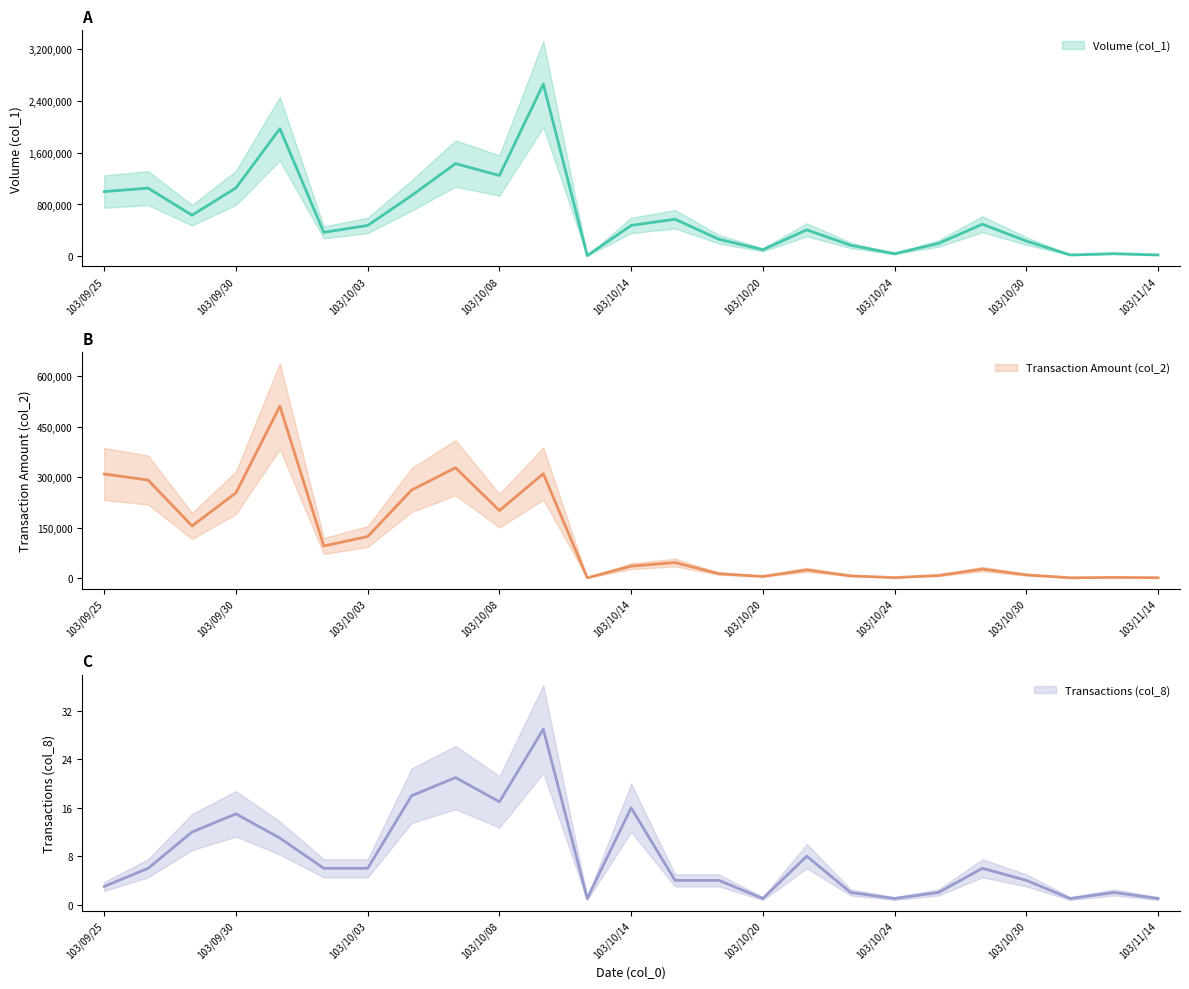

What is the average value of the Transactions (col_8) series?

8